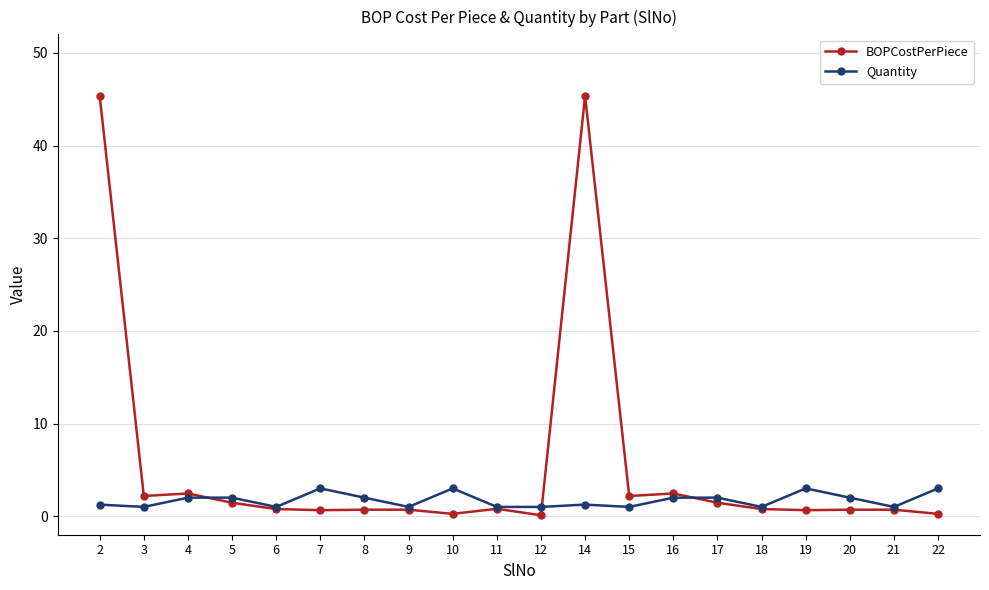

What is the spread (max minus min) of values at 3?

1.2